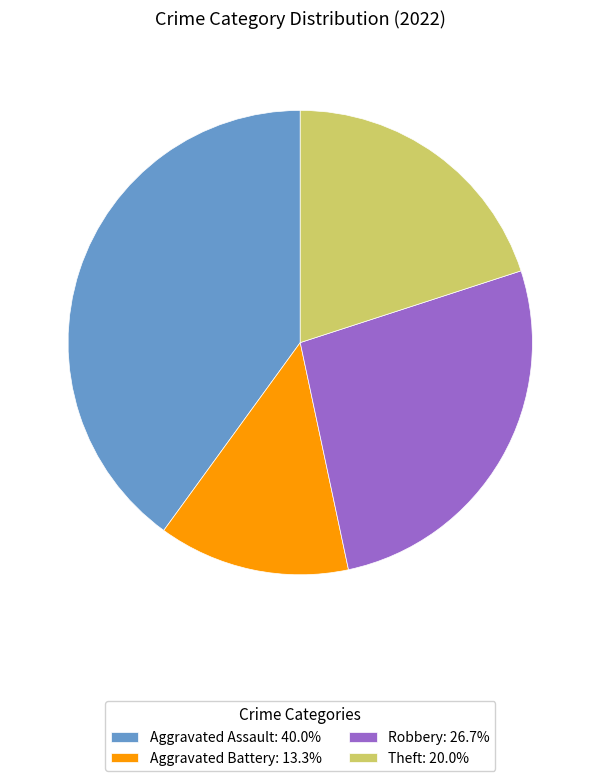

Is the sum of Aggravated Assault: 40.0% and Theft: 20.0% greater than half?

Yes